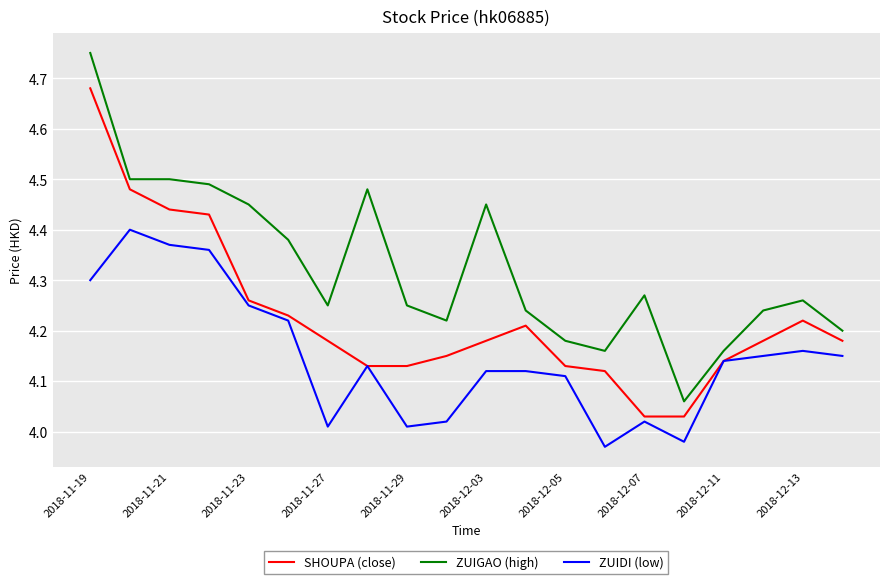

True or false: ZUIDI (low) and ZUIGAO (high) intersect in this chart.

False